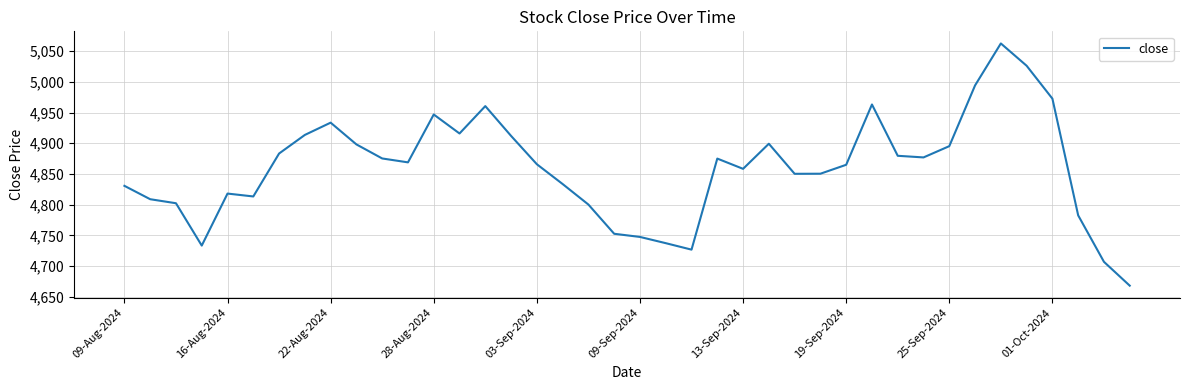

What is the greatest value displayed?

5062.6